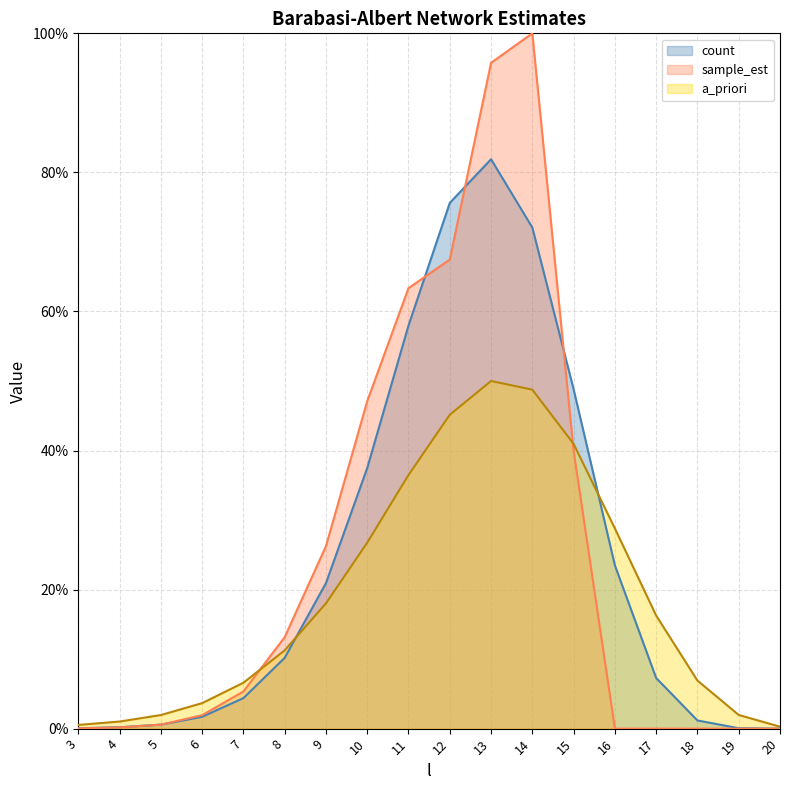

What is the difference between the maximum and second lowest values in the a_priori series?

0.5